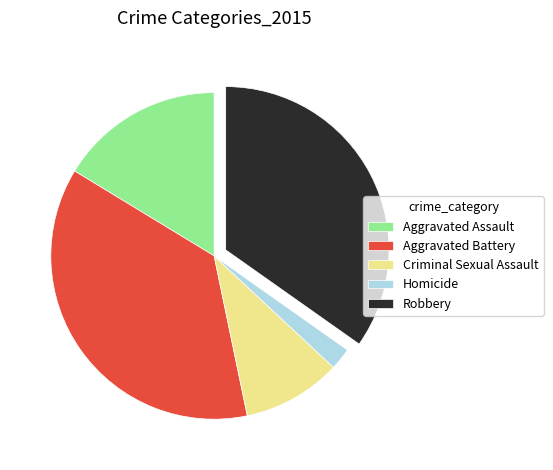

Is there any slice that represents more than half of the pie?

No